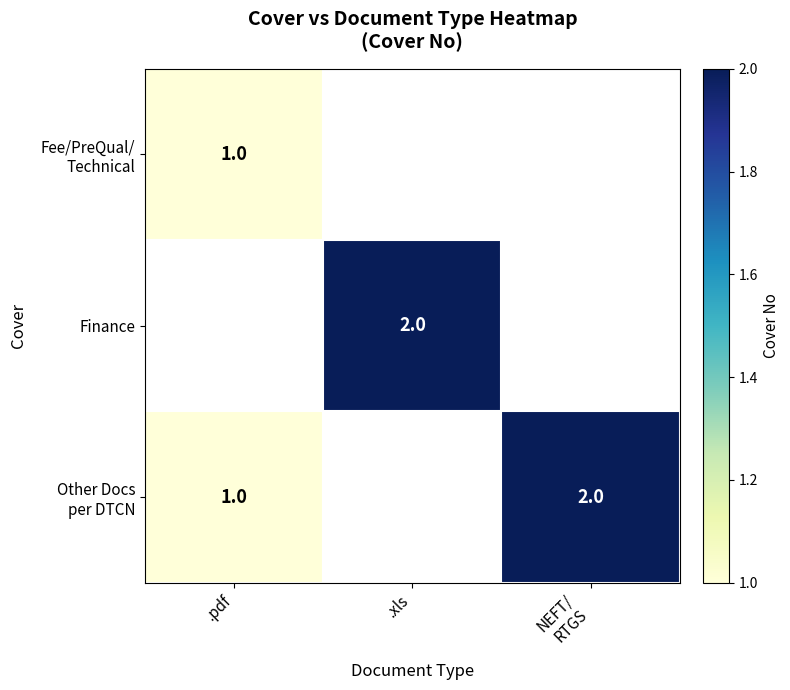

Which category has the highest value across all series?

.xls